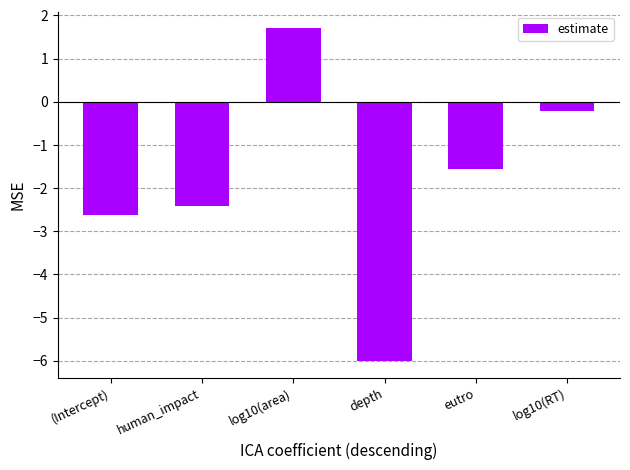

Which category has the lowest value across all series?

depth